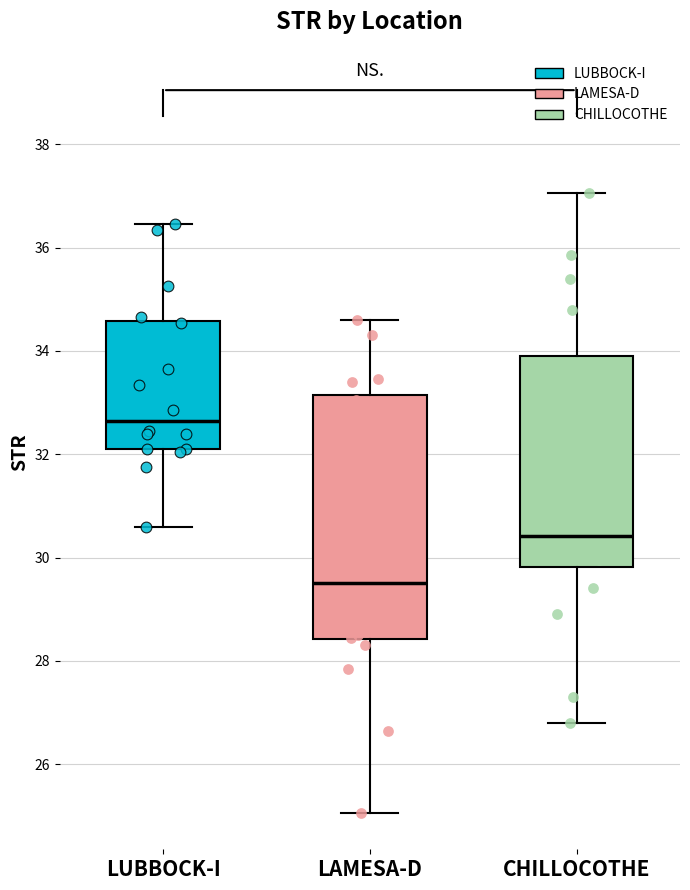

Which box is the tallest, from its lower edge to its upper edge?

LAMESA-D